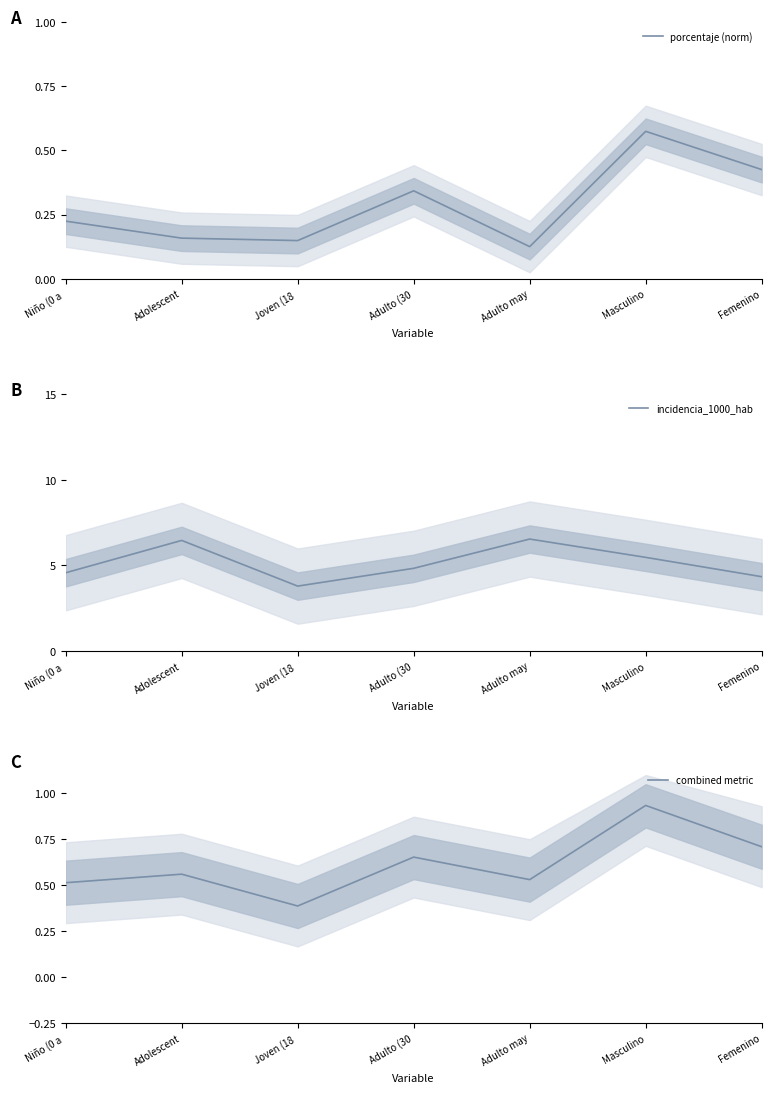

What is the label of the 3rd point from the right?

Adulto may